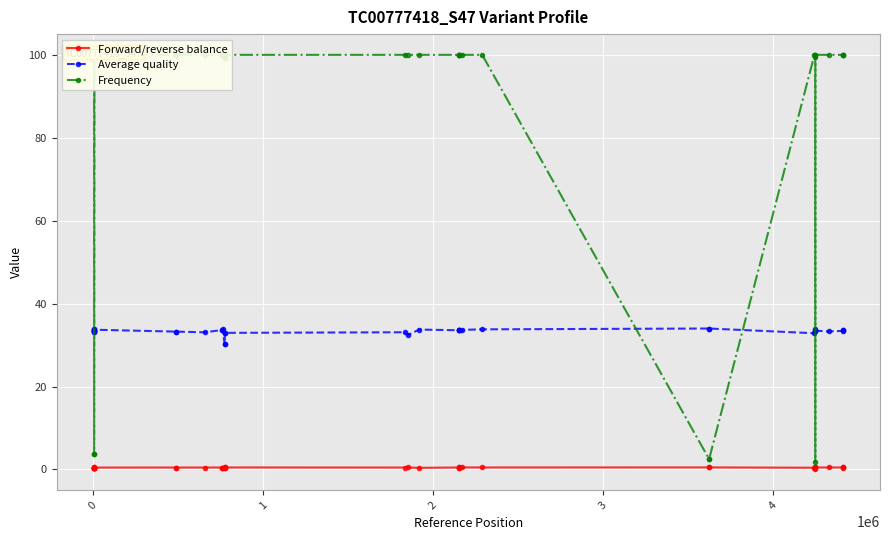

What is the maximum value shown in the chart?

100.0